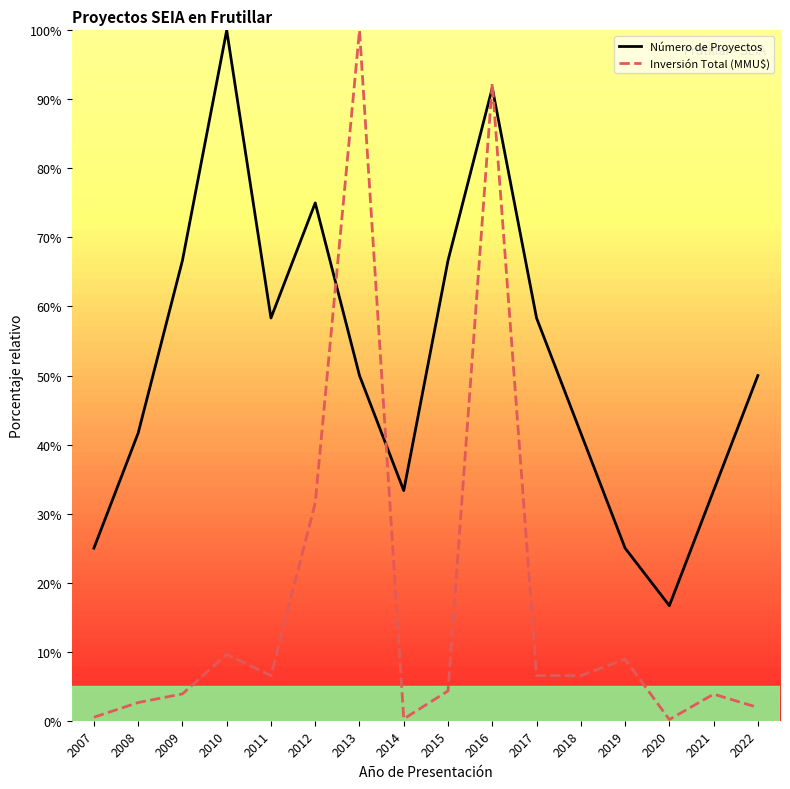

Which series has the largest range (max minus min)?

Inversión Total (MMU$)